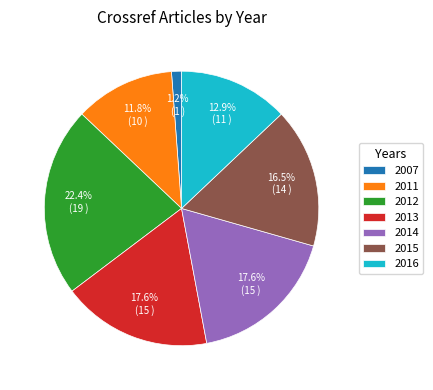

Which category has the smallest portion of the pie?

2007